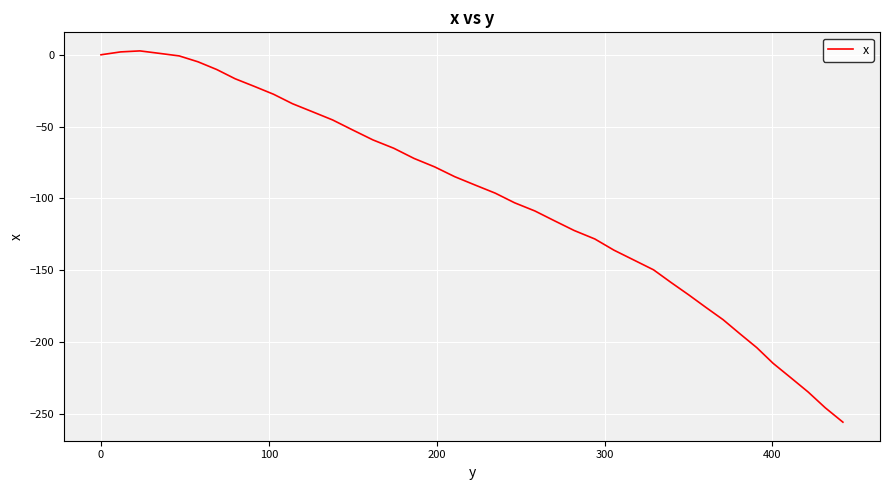

What is the difference between the maximum and minimum values?

258.6